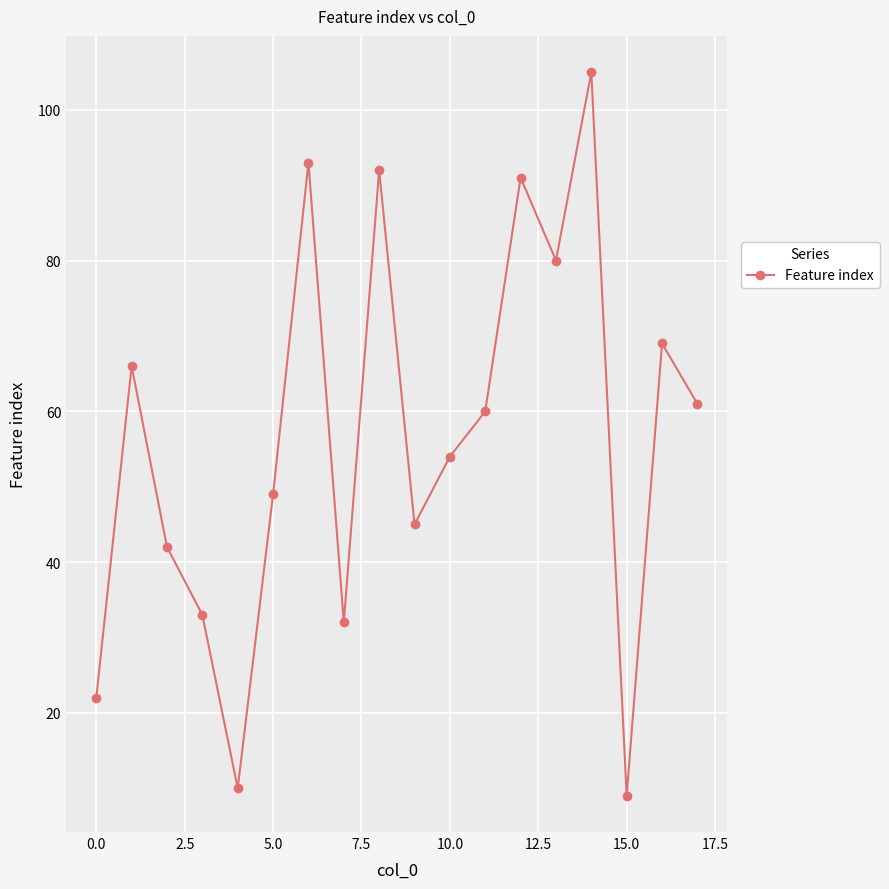

What is the maximum value shown in the chart?

105